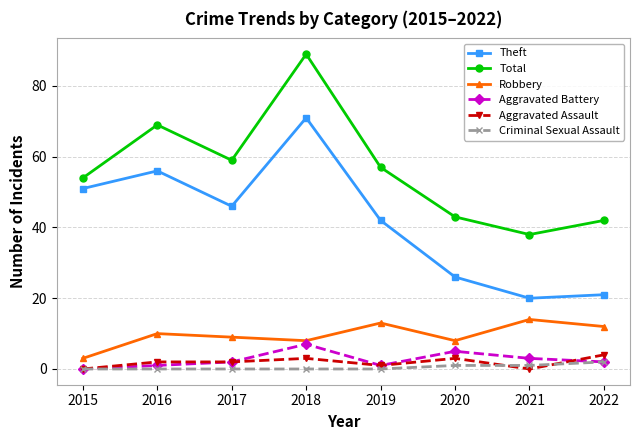

At how many categories does at least one series exceed 16?

8